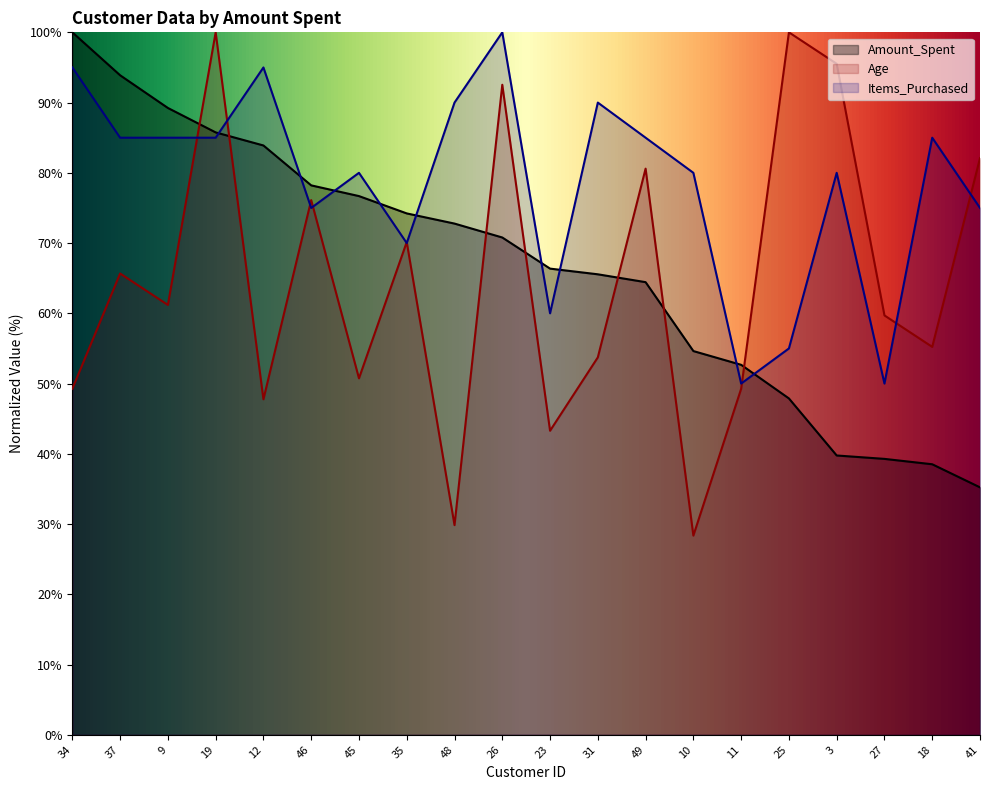

Which has a higher value, 25 or 26?

26